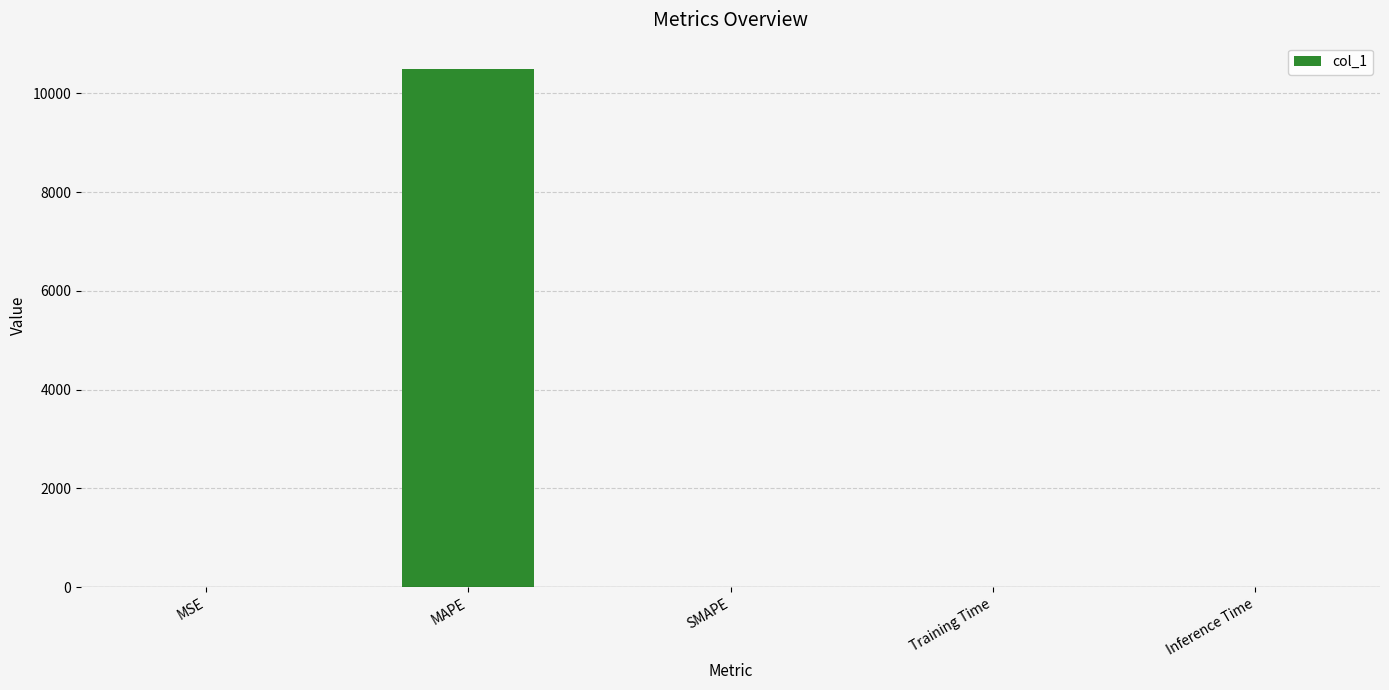

Which has a higher value, MAPE or SMAPE?

MAPE